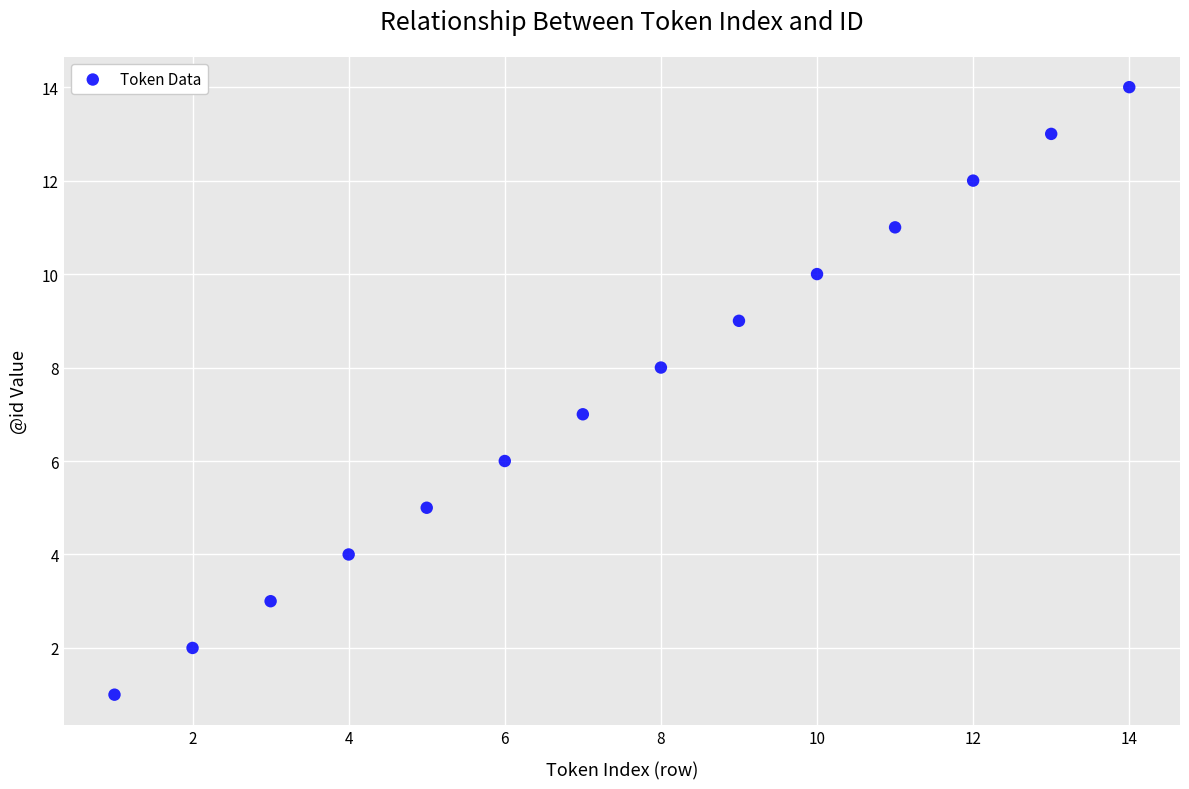

What is the range of Y values (max minus min)?

13